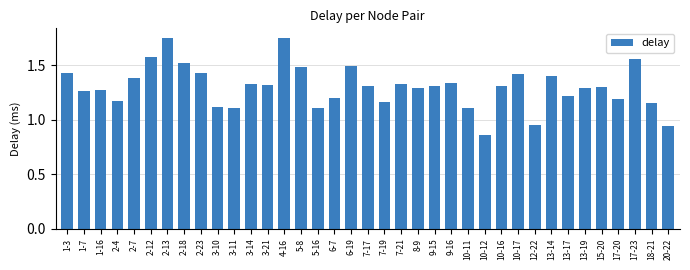

At which label does the data first exceed 1?

1-3